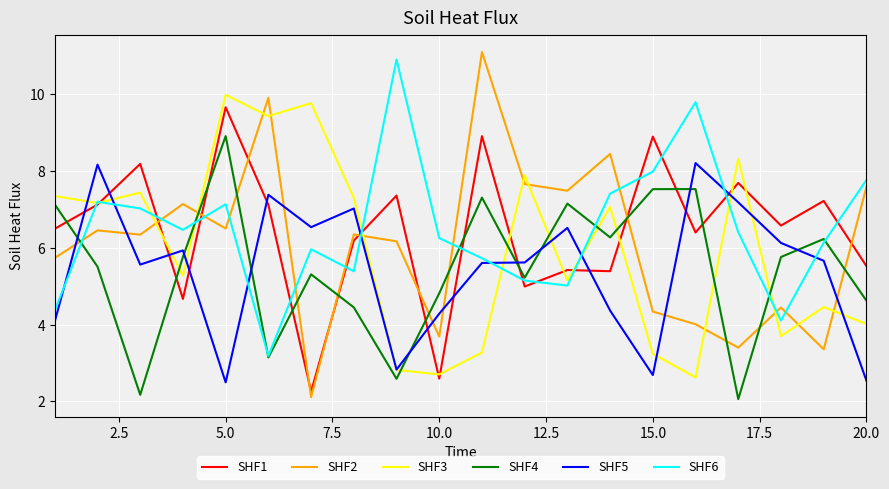

What is the minimum value for SHF3?

2.6